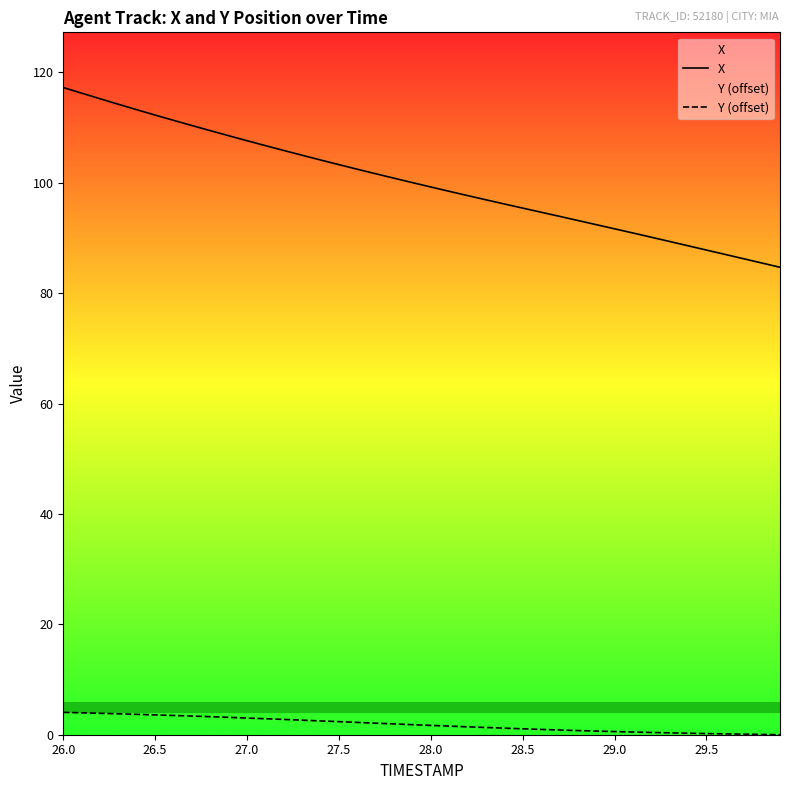

What is the difference between the highest and lowest values at 28.0?

97.6